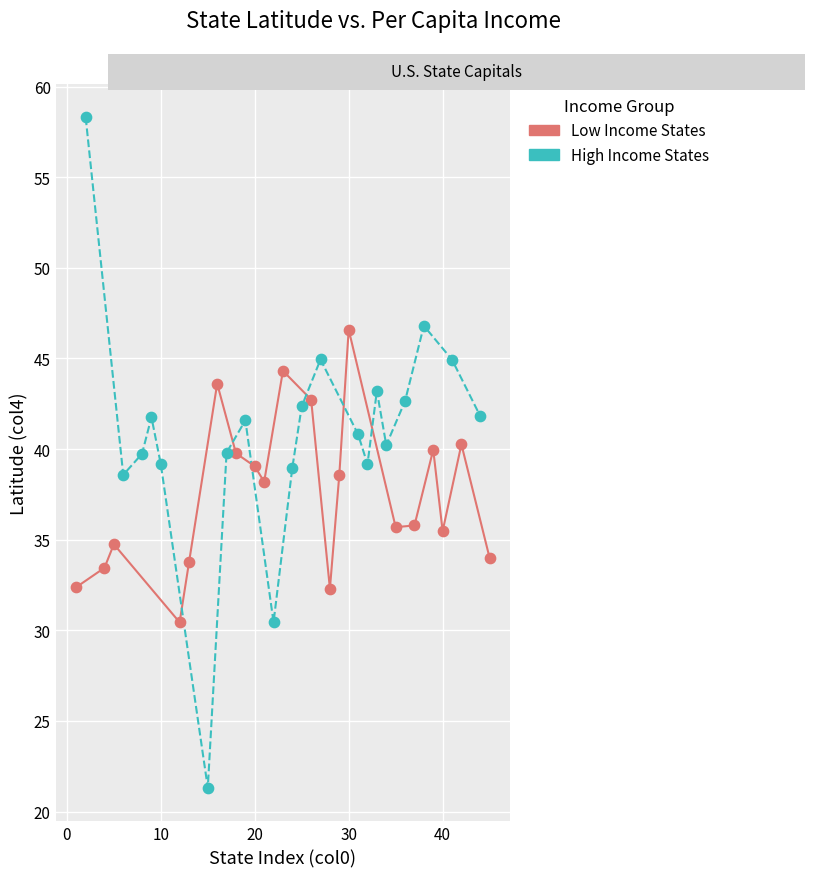

Which series contains the lowest Y value?

High Income States